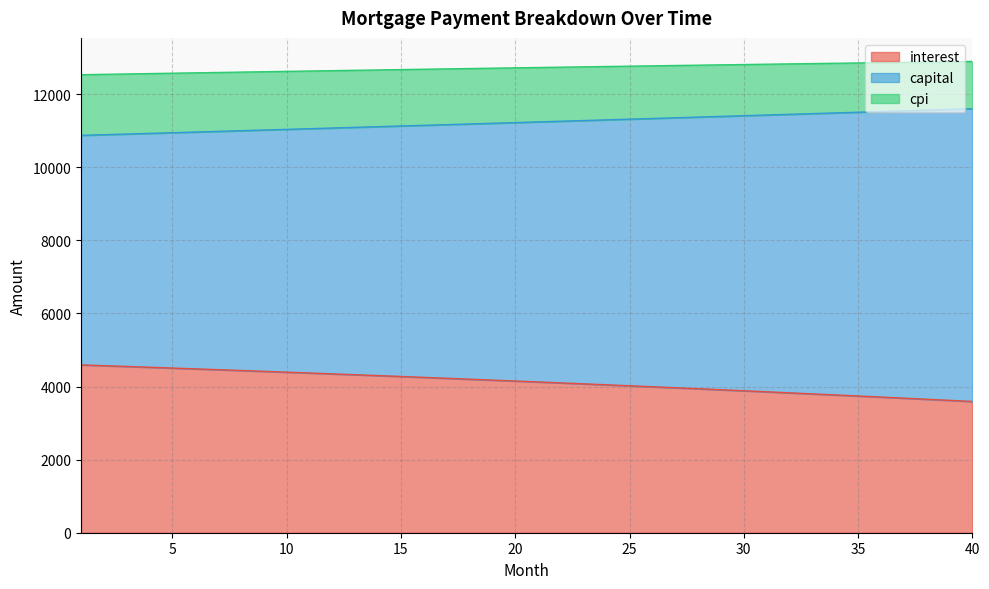

What is the difference between the interest values at 18 and 8?

237.6